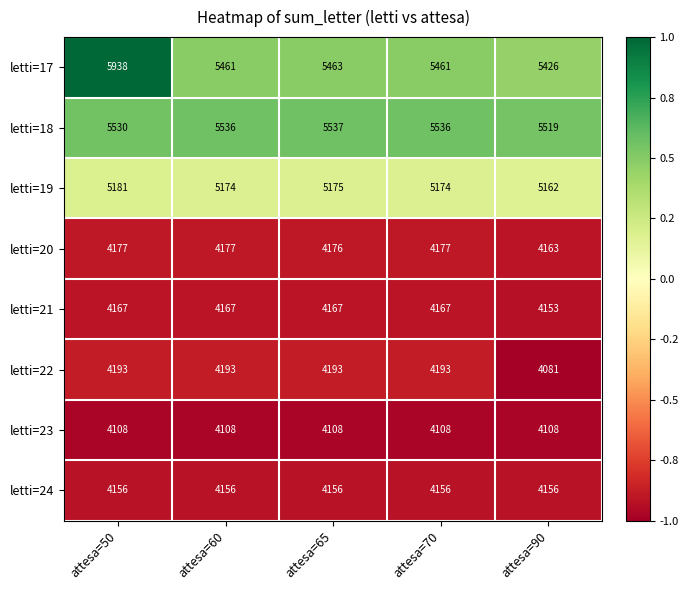

At which category is the sum across all series the highest?

attesa=50